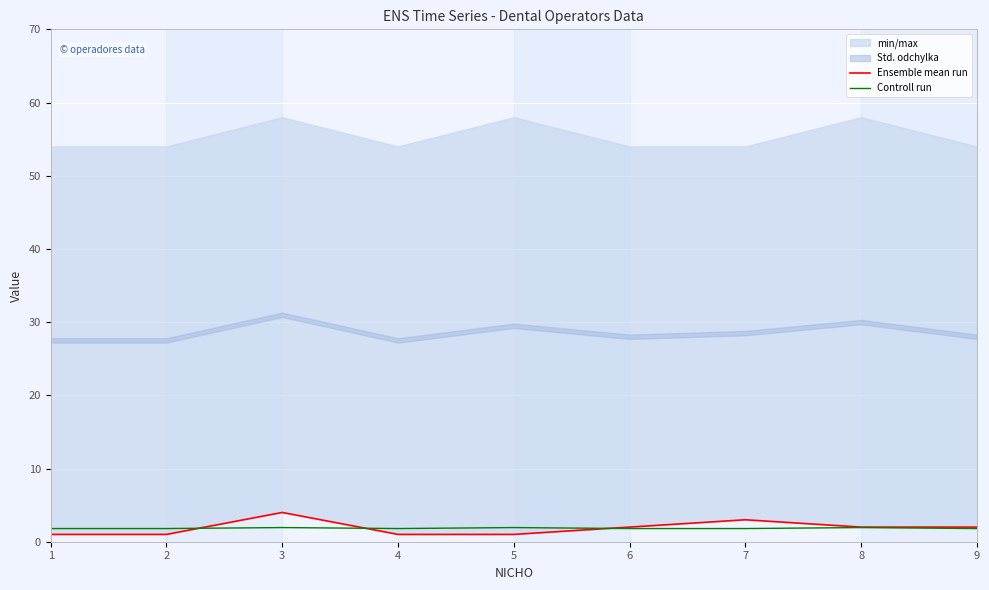

Which series has the largest total across all categories?

Ensemble mean run